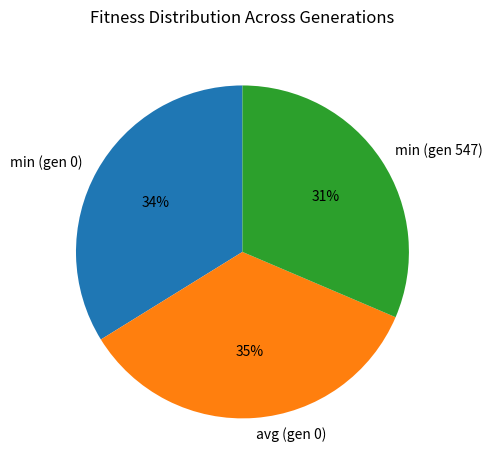

Is it true that min (gen 547) is 22% of the pie?

False